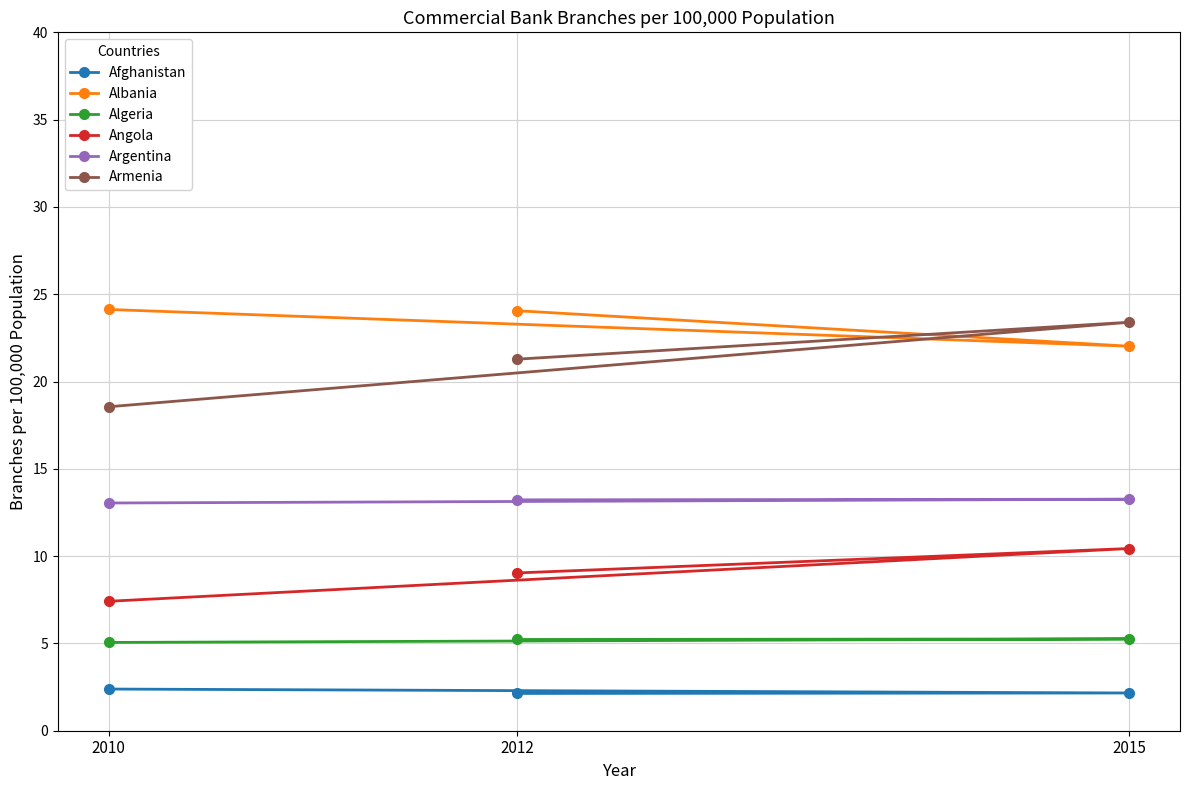

How many distinct data groups are displayed?

6